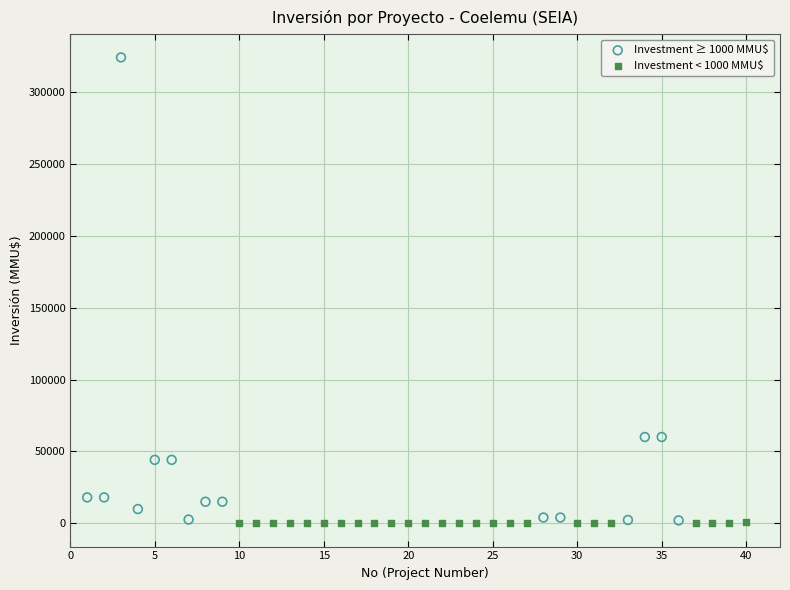

Which series has the widest spread of Y values?

Investment ≥ 1000 MMU$